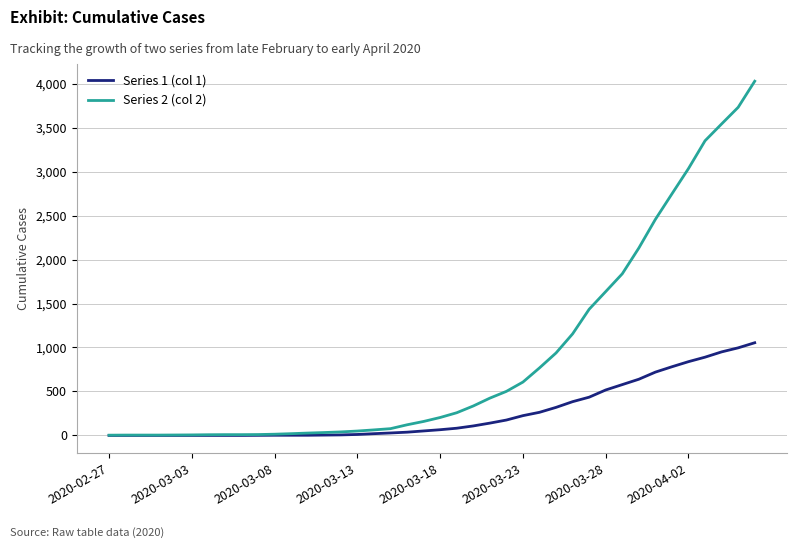

Which series has the widest spread of values?

Series 2 (col 2)